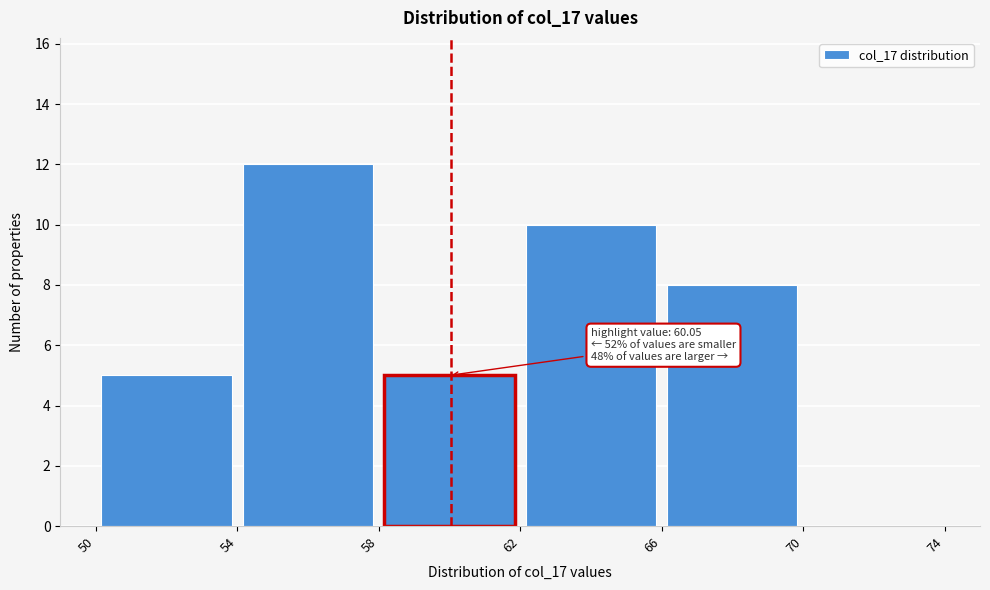

Which range on the x-axis has the tallest bar?

54 to 58